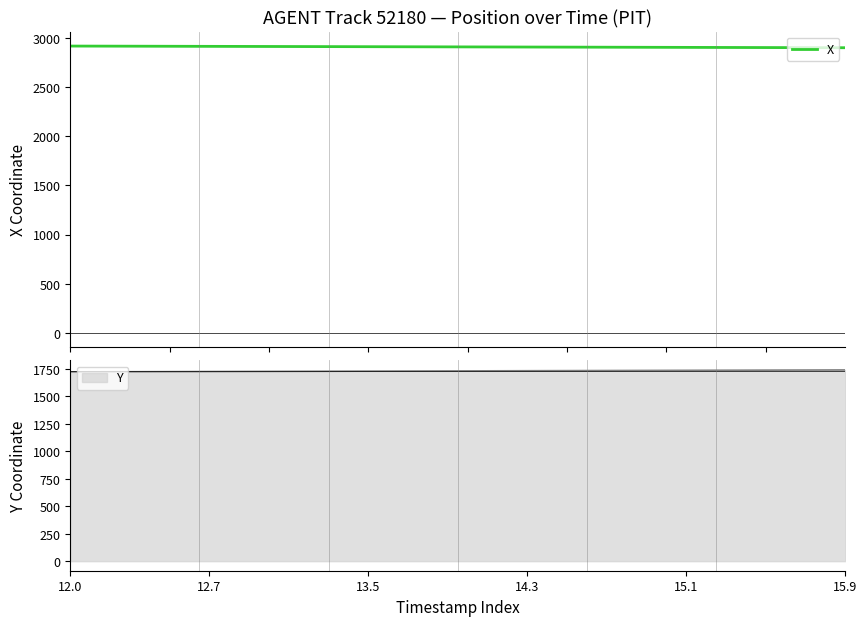

True or false: the data shows 5224.4 at 15.9.

False